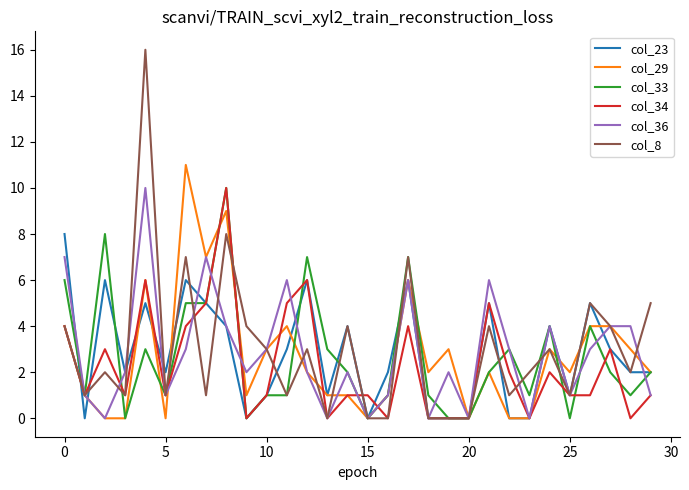

Does the chart display data point markers on the line(s)?

No